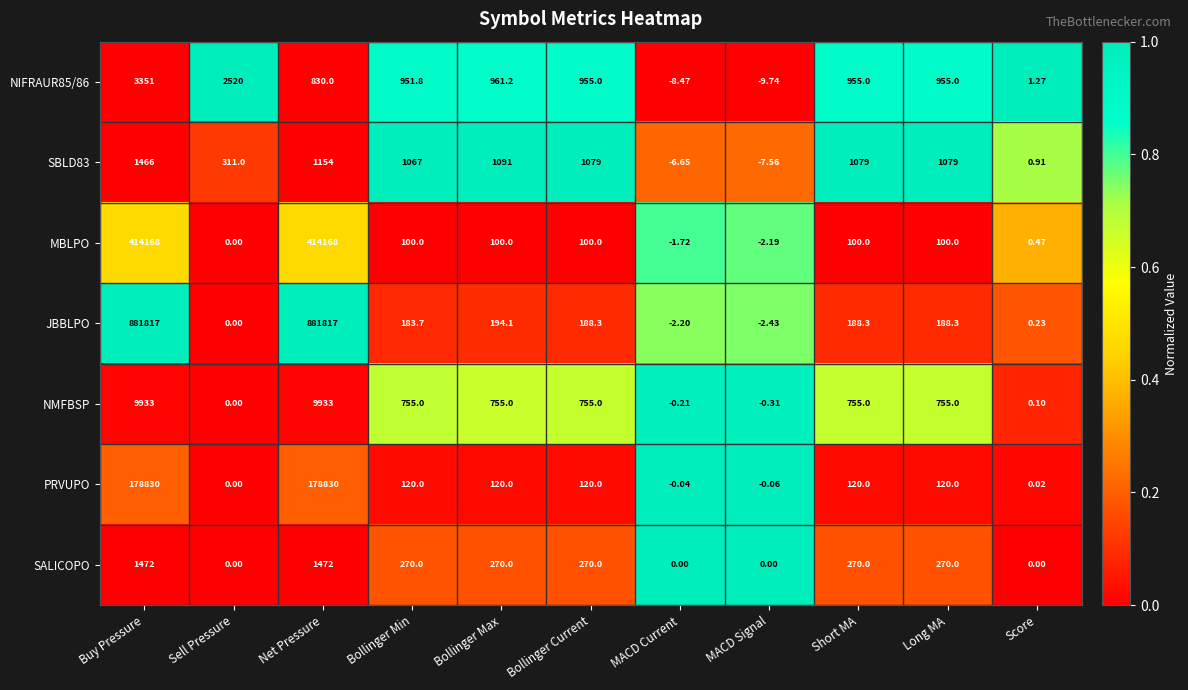

How many series are shown in this chart?

7